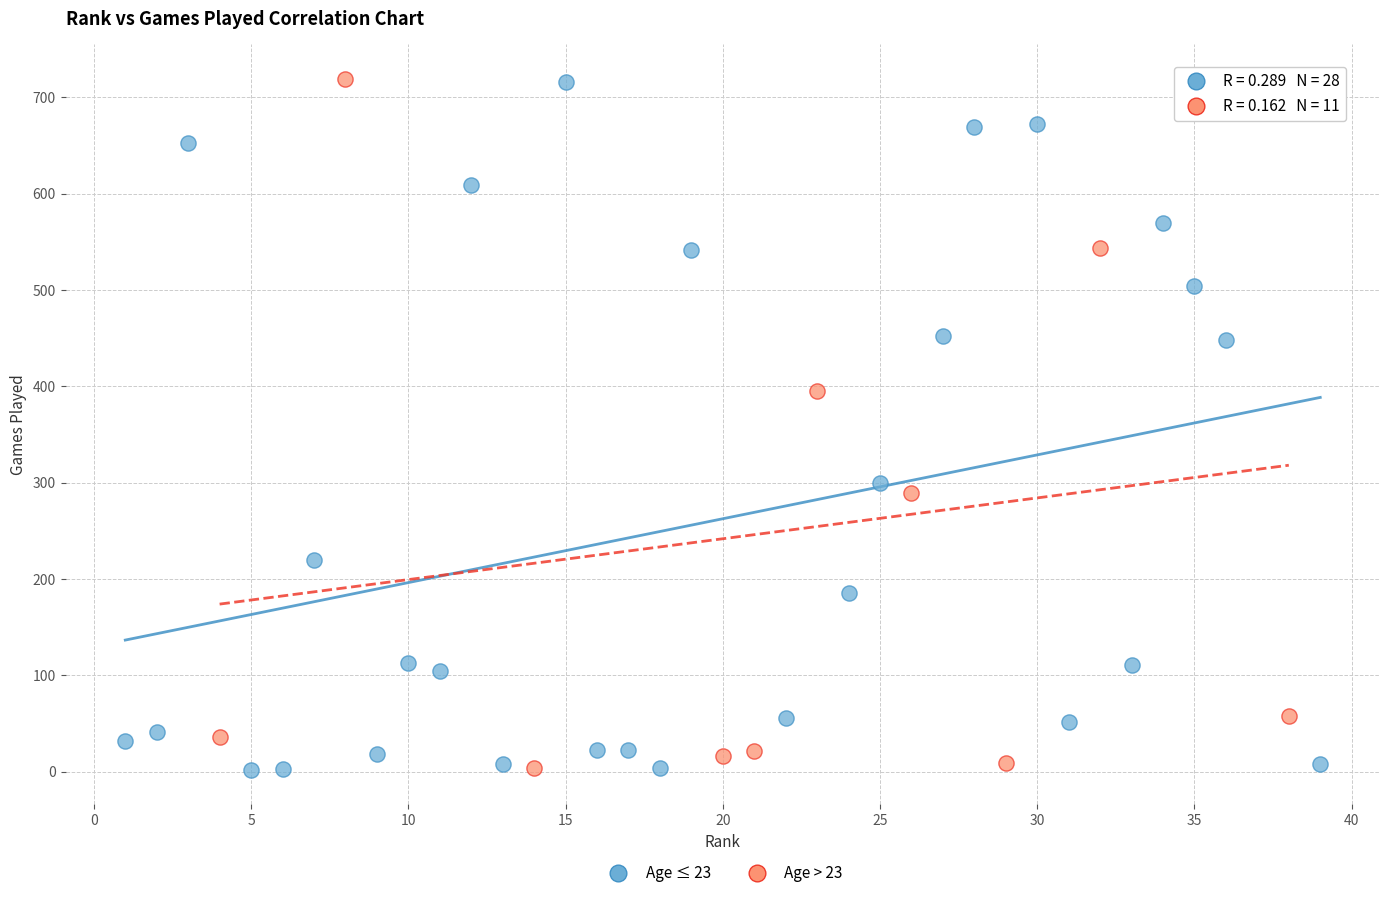

What are all the series names shown in the legend?

Age ≤ 23, Age > 23